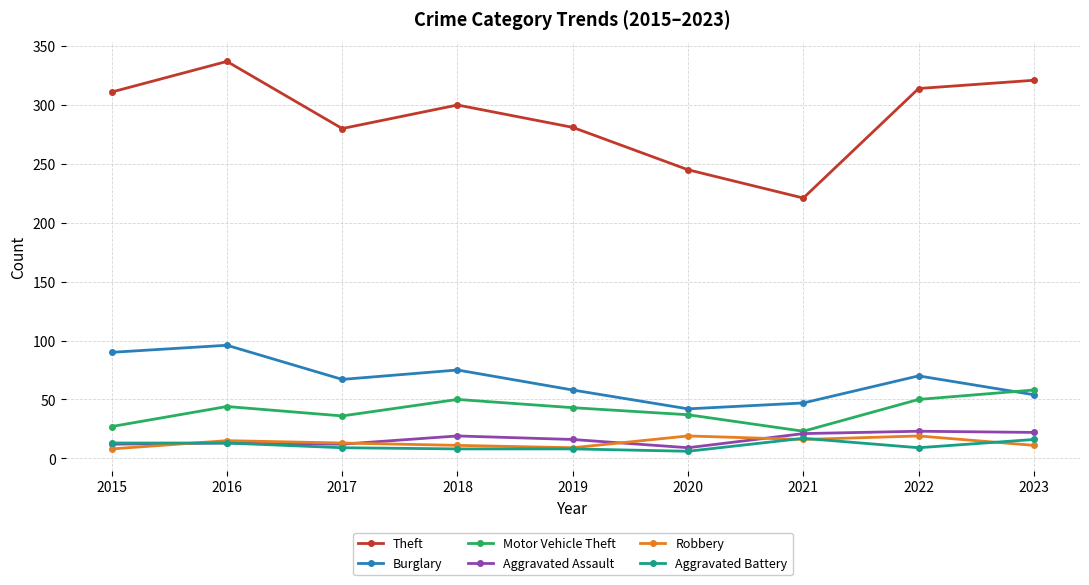

What value does the Robbery series have at 2022?

19